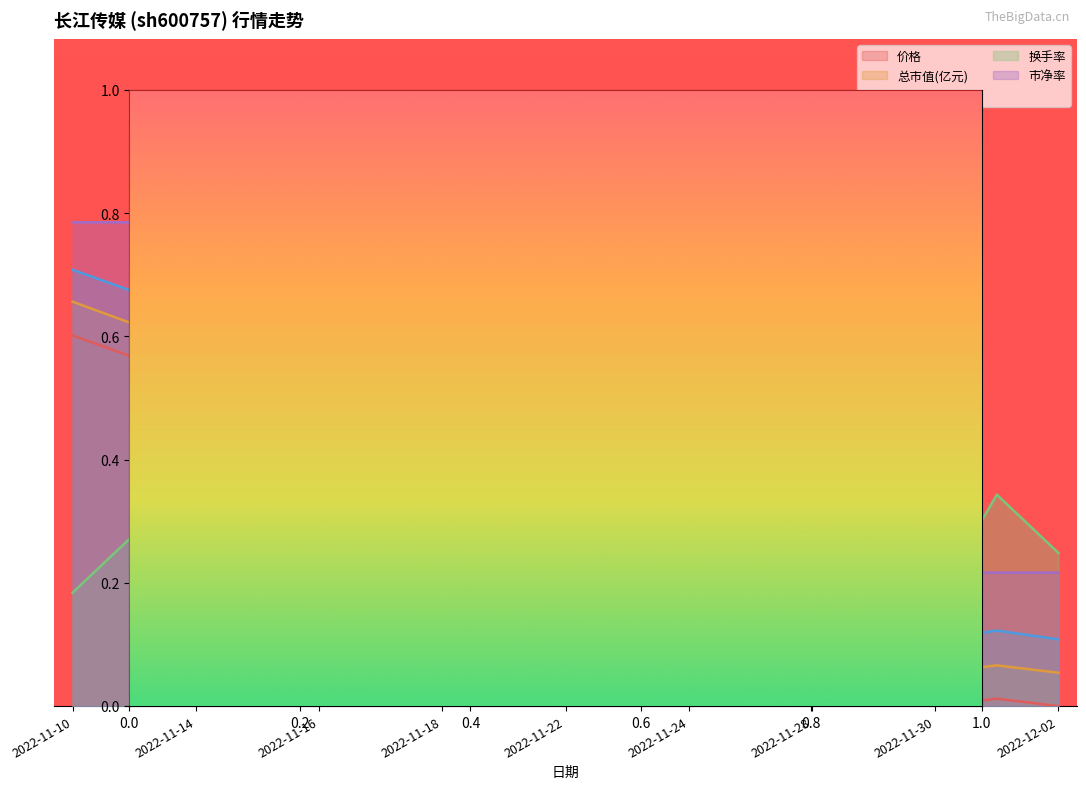

Rank the series by their maximum value, from lowest to highest.

价格, 总市值(亿元), 市盈率, 换手率, 市净率